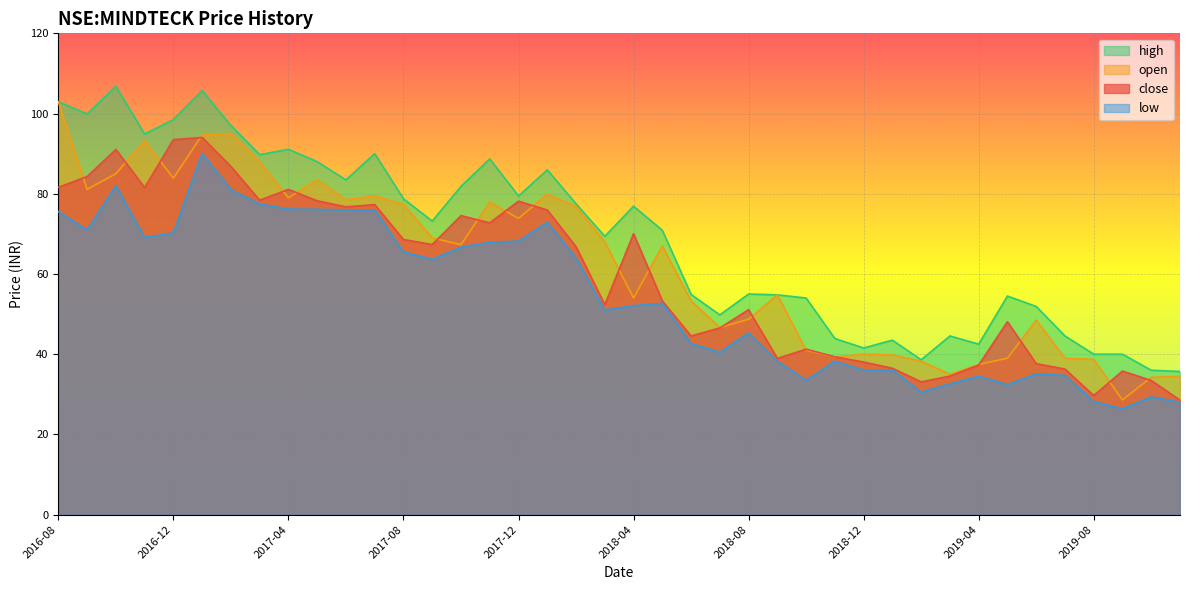

At which category is the sum across all series the highest?

2017-01